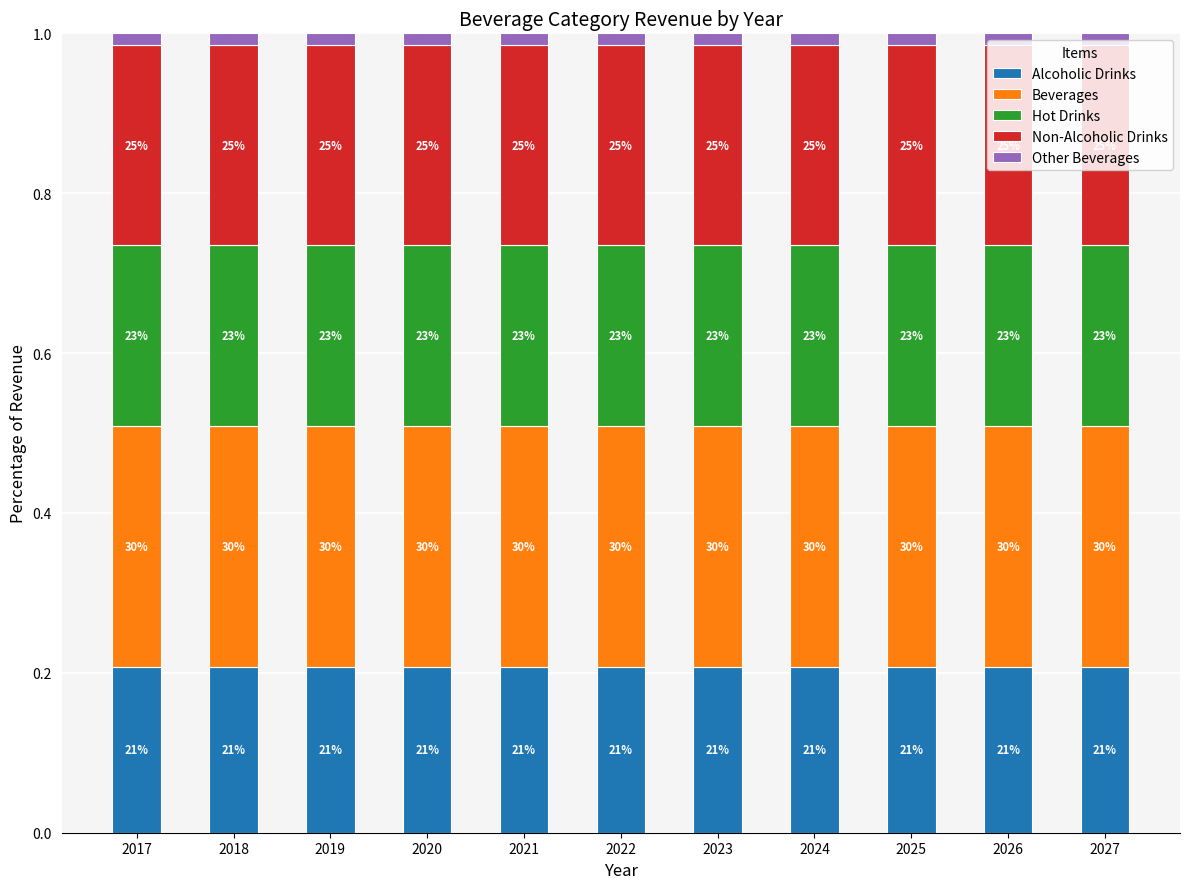

How many bars are there in total?

11